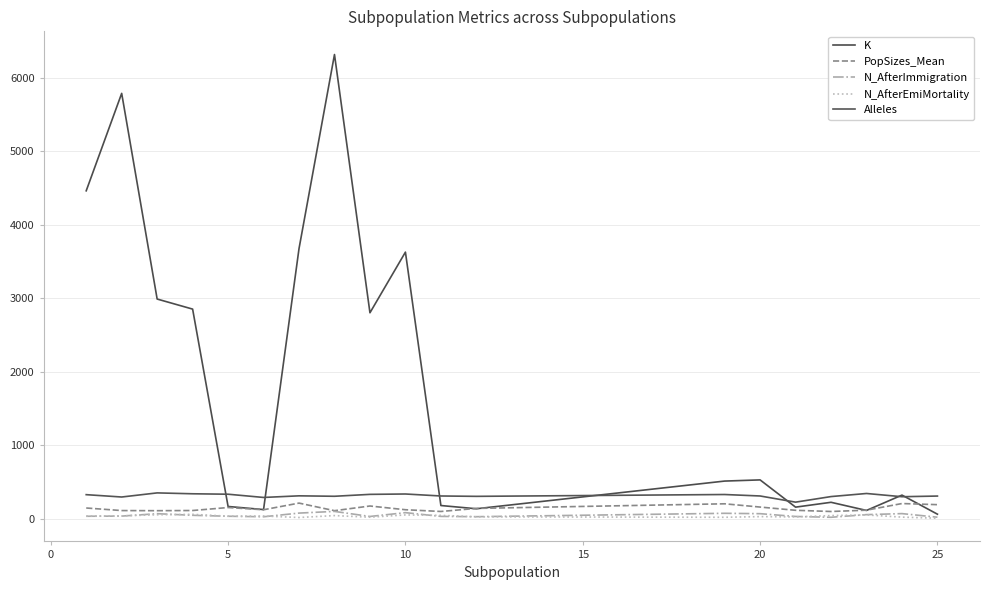

Does the chart have visible grid lines?

Yes